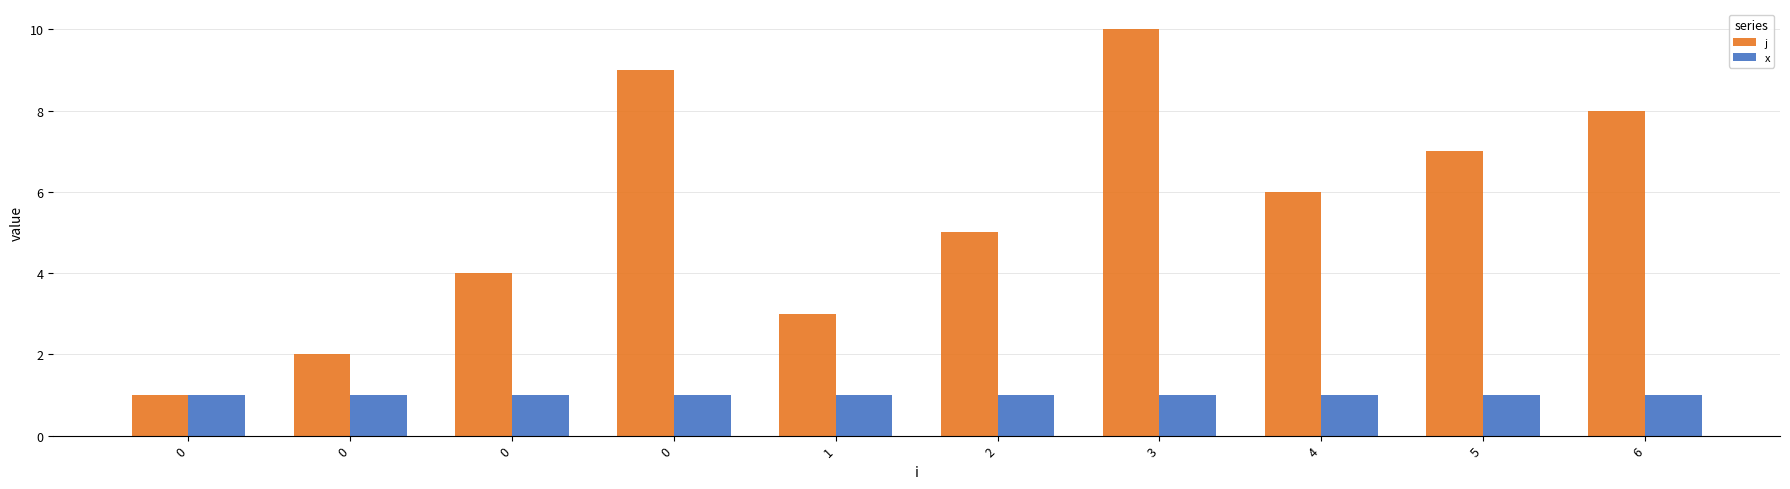

Rank the series by their maximum value, from highest to lowest.

j, x